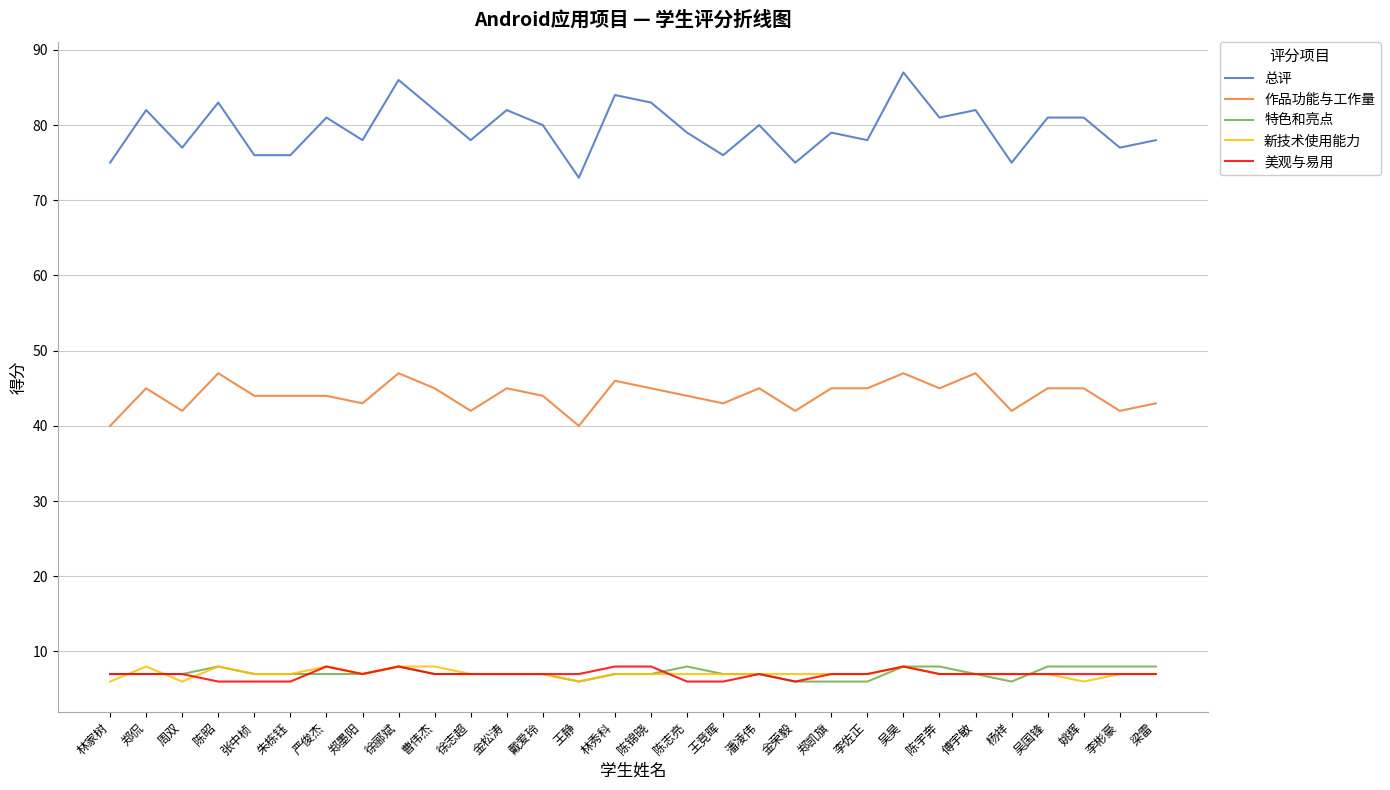

What is the difference between the highest and lowest values at 郑侃?

75